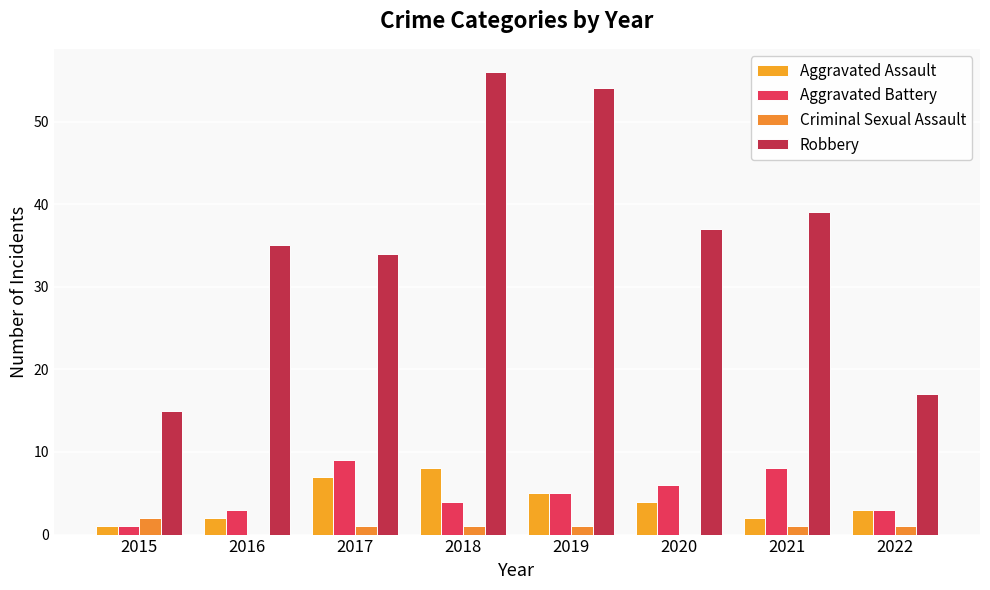

Count the number of data series in this chart.

4